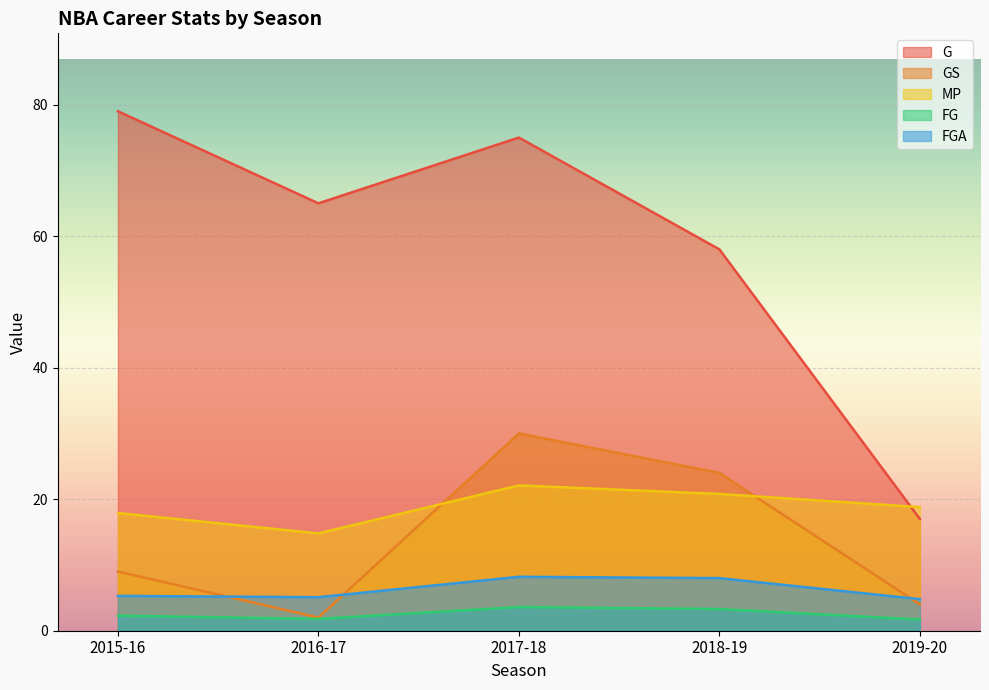

True or false: MP has a value of 33.2 at 2018-19.

False